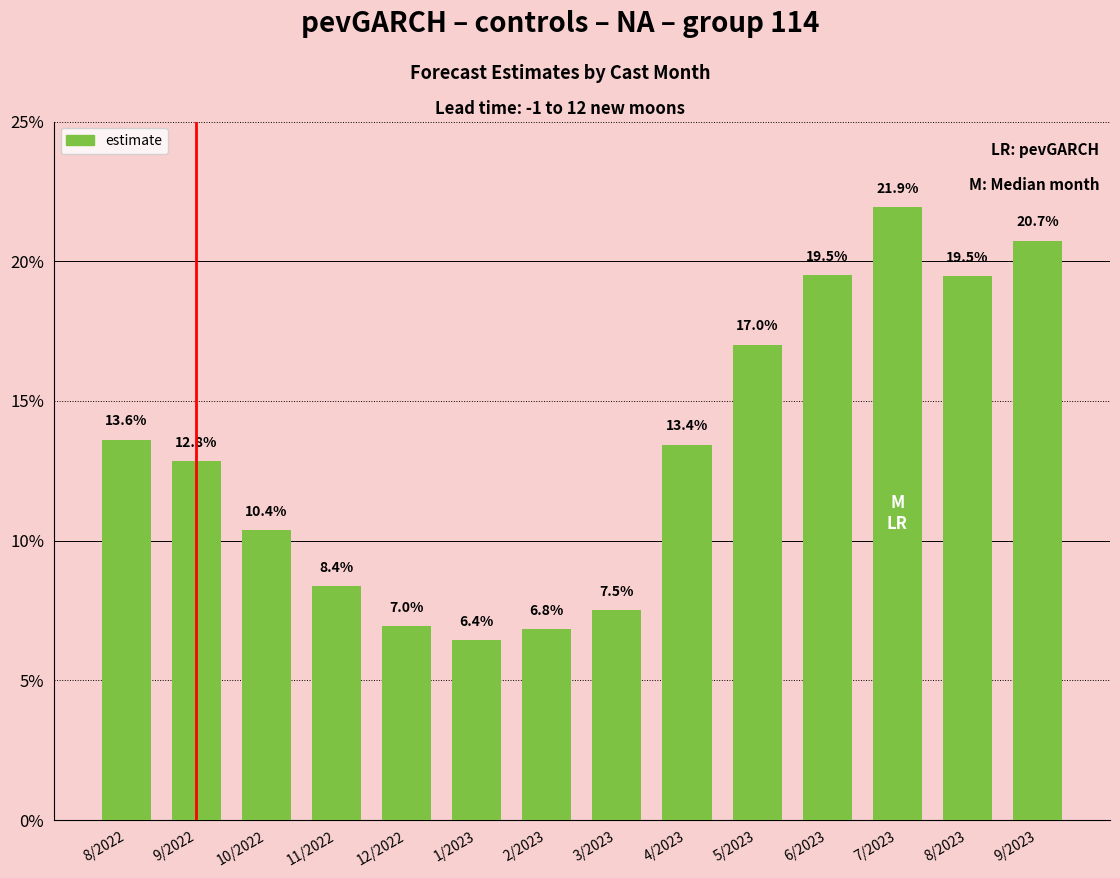

True or false: the data shows 0.1 at 9/2022.

True